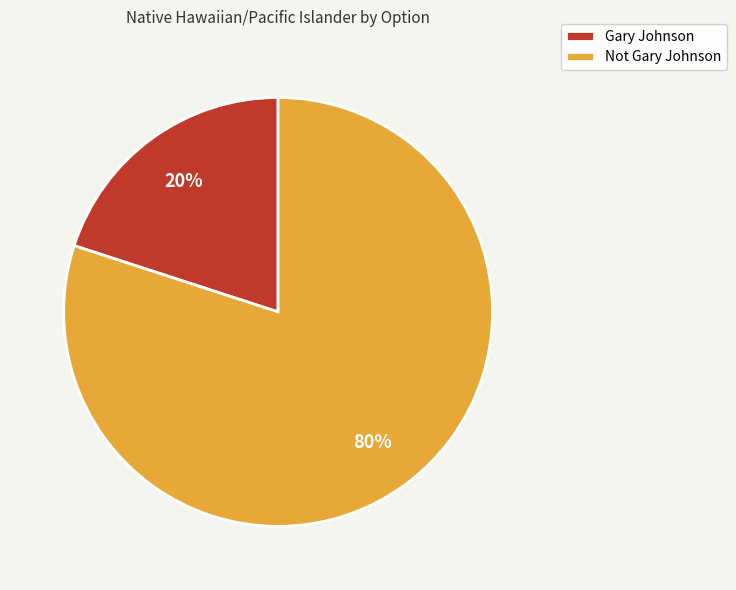

What is the ratio of the value at Not Gary Johnson to the value at Gary Johnson?

4.0